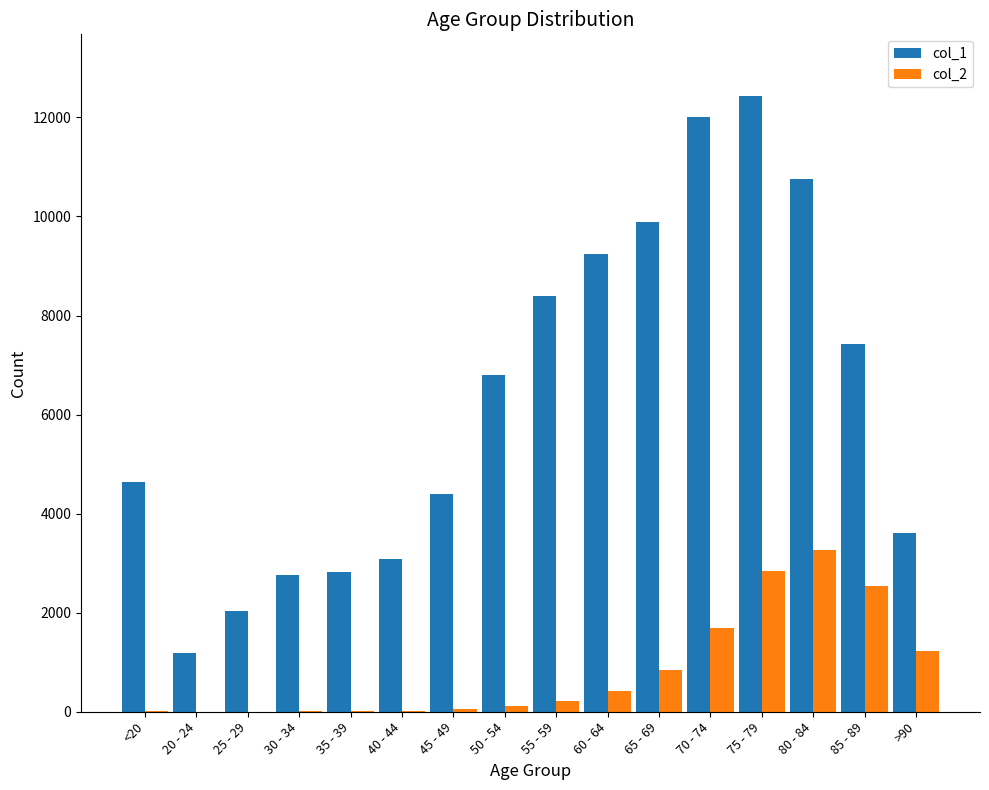

Between 60 - 64 and 80 - 84, which series saw the biggest shift?

col_2